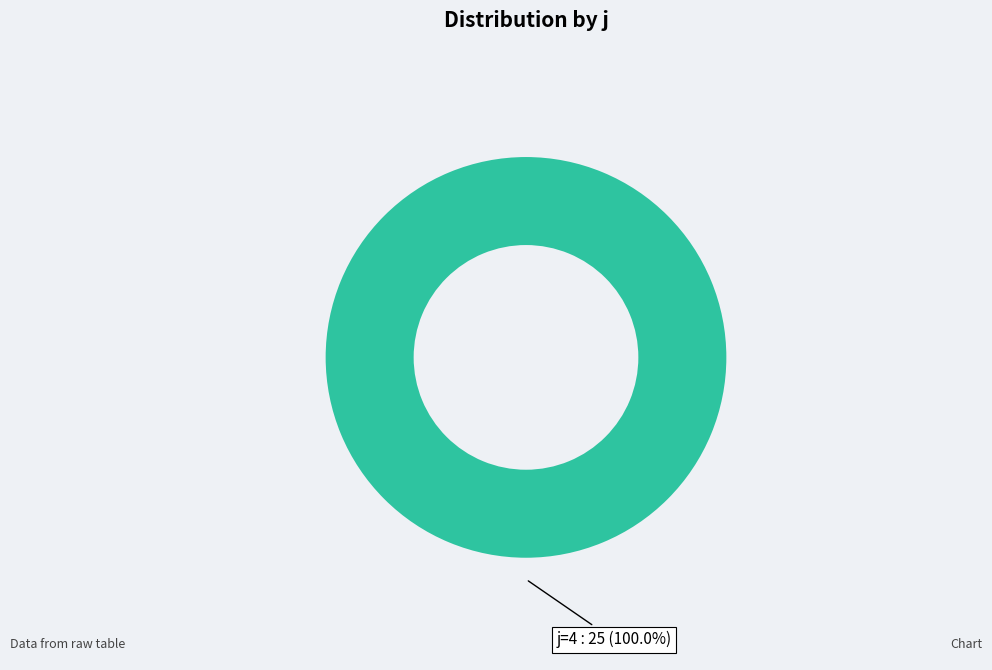

Does any single category account for the majority?

Yes